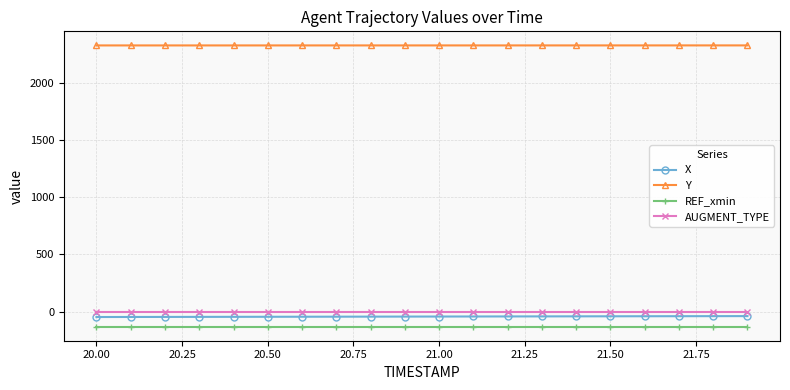

What is the value of the REF_xmin point at the 5th from the left?

-131.3